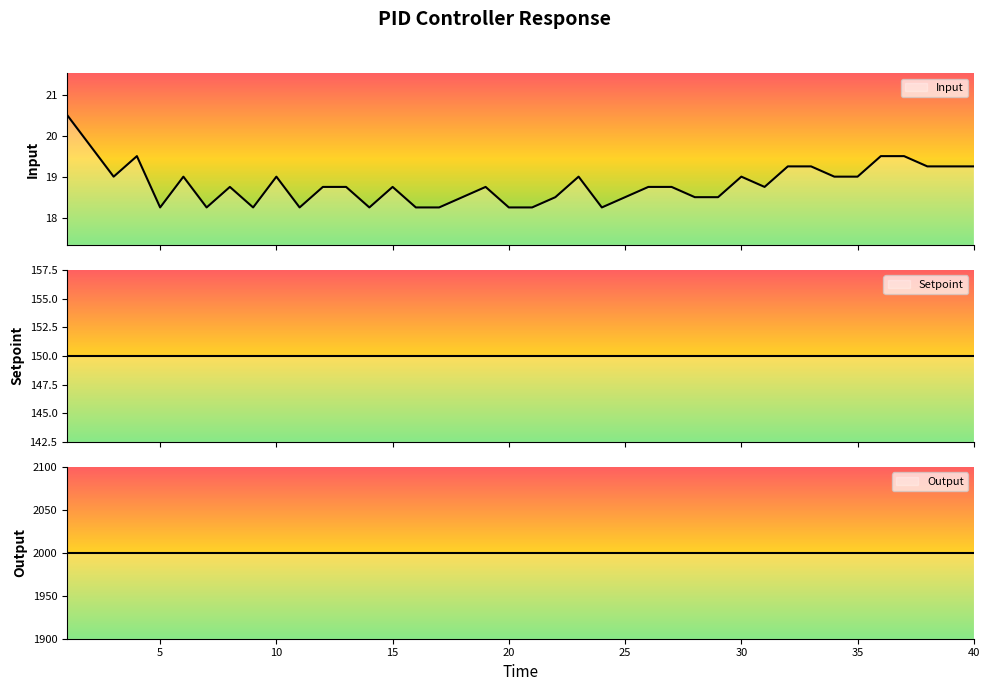

Reading left to right, extract all data points from this chart.

Input: 20.5	19.8	19.0	19.5	18.2	19.0	18.2	18.8	18.2	19.0	18.2	18.8	18.8	18.2	18.8	18.2	18.2	18.5	18.8	18.2	18.2	18.5	19.0	18.2	18.5	18.8	18.8	18.5	18.5	19.0	18.8	19.2	19.2	19.0	19.0	19.5	19.5	19.2	19.2	19.2
Setpoint: 150.0	150.0	150.0	150.0	150.0	150.0	150.0	150.0	150.0	150.0	150.0	150.0	150.0	150.0	150.0	150.0	150.0	150.0	150.0	150.0	150.0	150.0	150.0	150.0	150.0	150.0	150.0	150.0	150.0	150.0	150.0	150.0	150.0	150.0	150.0	150.0	150.0	150.0	150.0	150.0
Output: 2000.0	2000.0	2000.0	2000.0	2000.0	2000.0	2000.0	2000.0	2000.0	2000.0	2000.0	2000.0	2000.0	2000.0	2000.0	2000.0	2000.0	2000.0	2000.0	2000.0	2000.0	2000.0	2000.0	2000.0	2000.0	2000.0	2000.0	2000.0	2000.0	2000.0	2000.0	2000.0	2000.0	2000.0	2000.0	2000.0	2000.0	2000.0	2000.0	2000.0